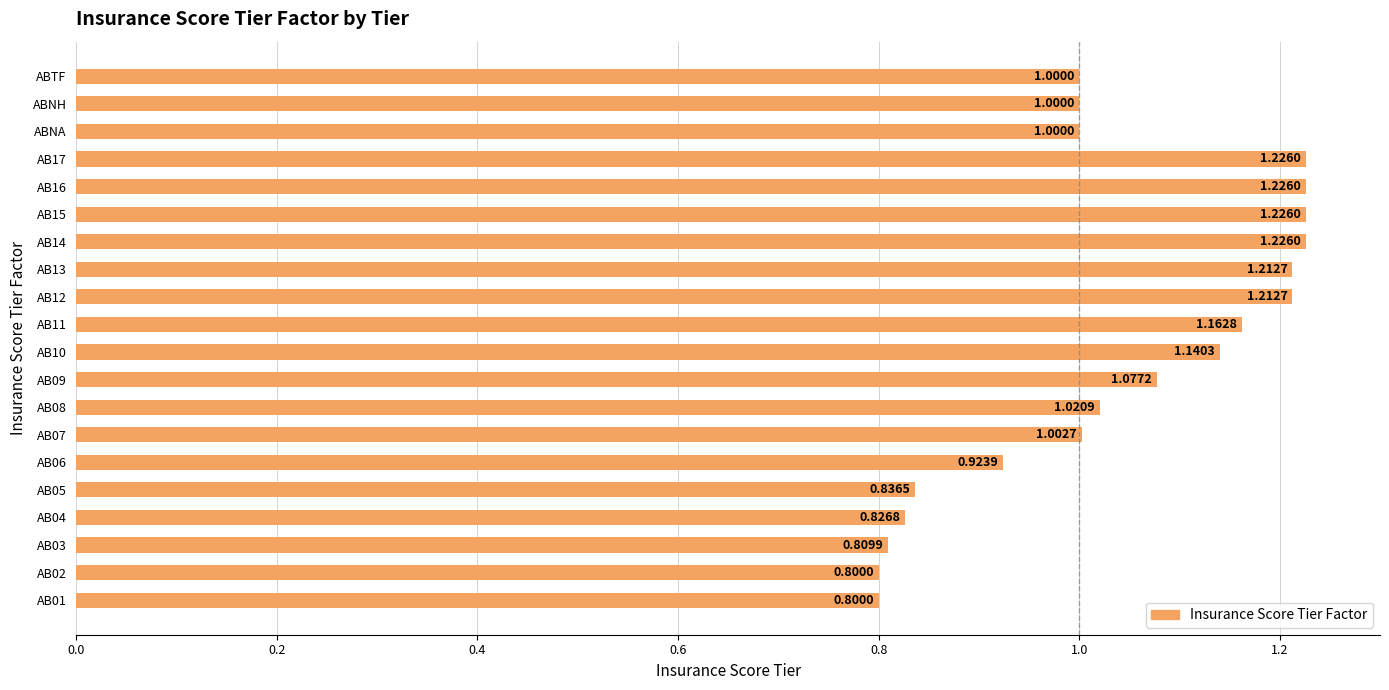

Between ABNA and AB02, which is larger?

ABNA